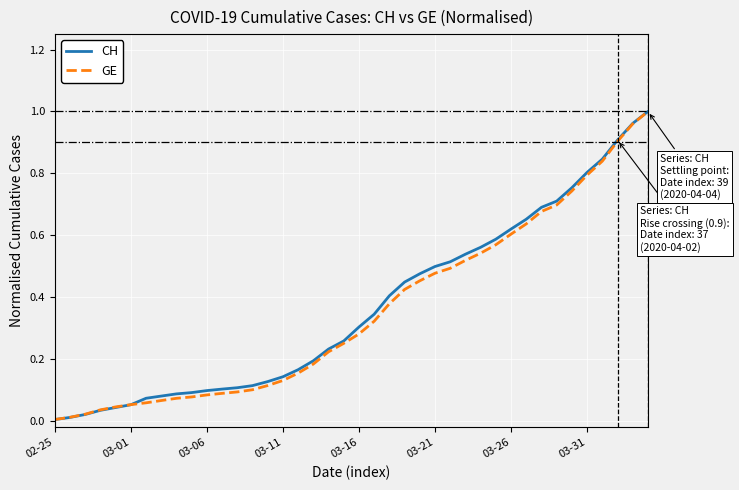

Which series has the largest range (max minus min)?

CH